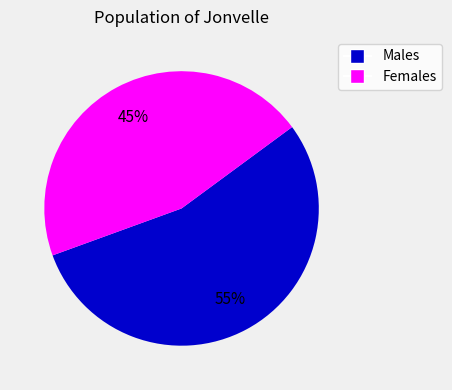

What percentage is the Males slice, to the nearest percent?

55%